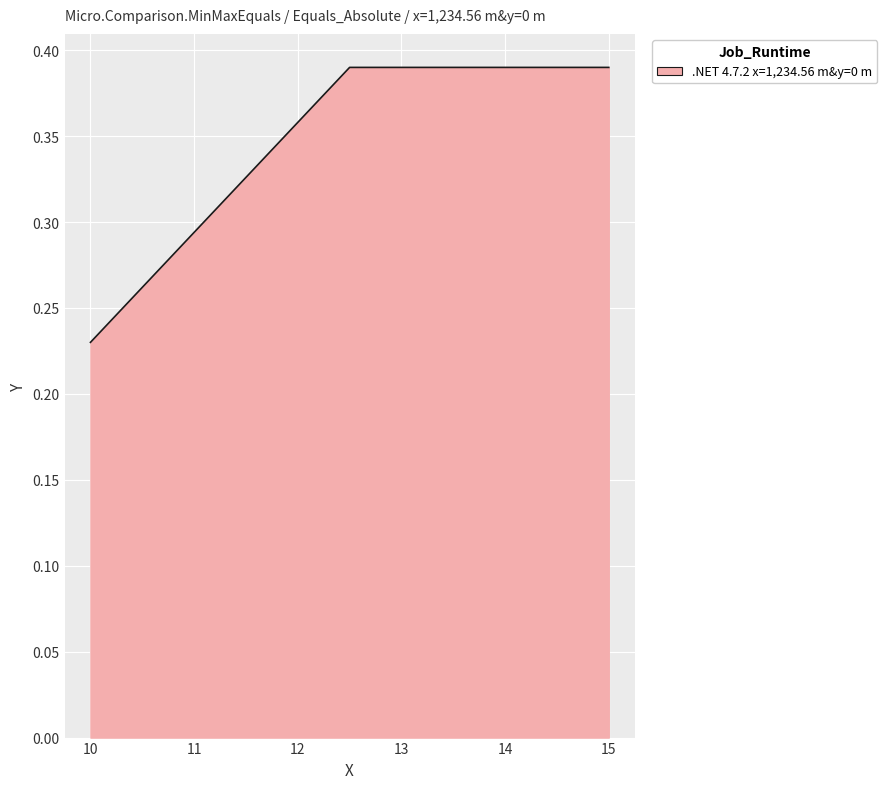

What is the average value?

0.3